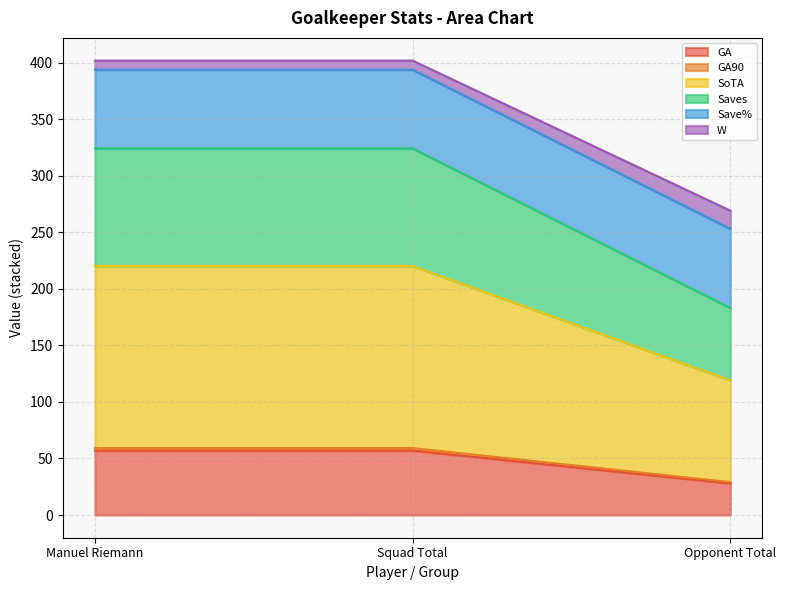

The GA series shows 57.0 at Manuel Riemann. True or false?

True